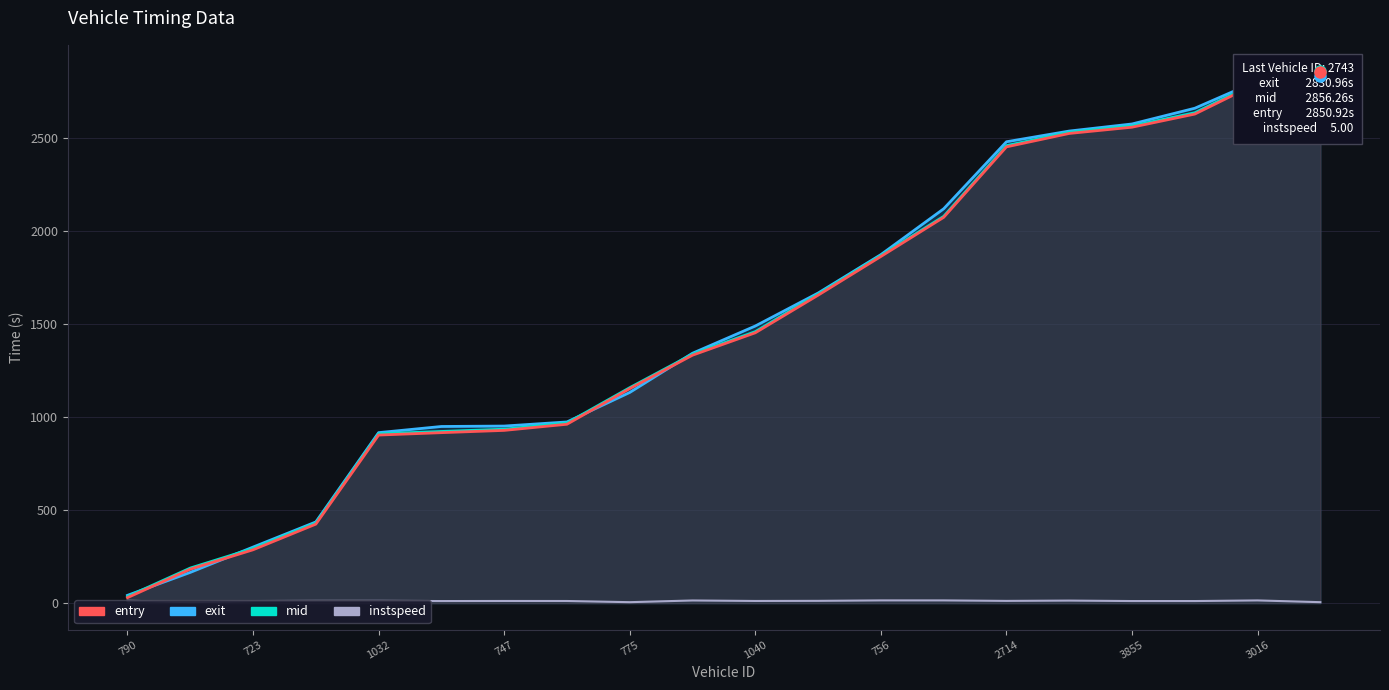

At 1040, list the series in order from smallest to largest.

instspeed, entry, mid, exit